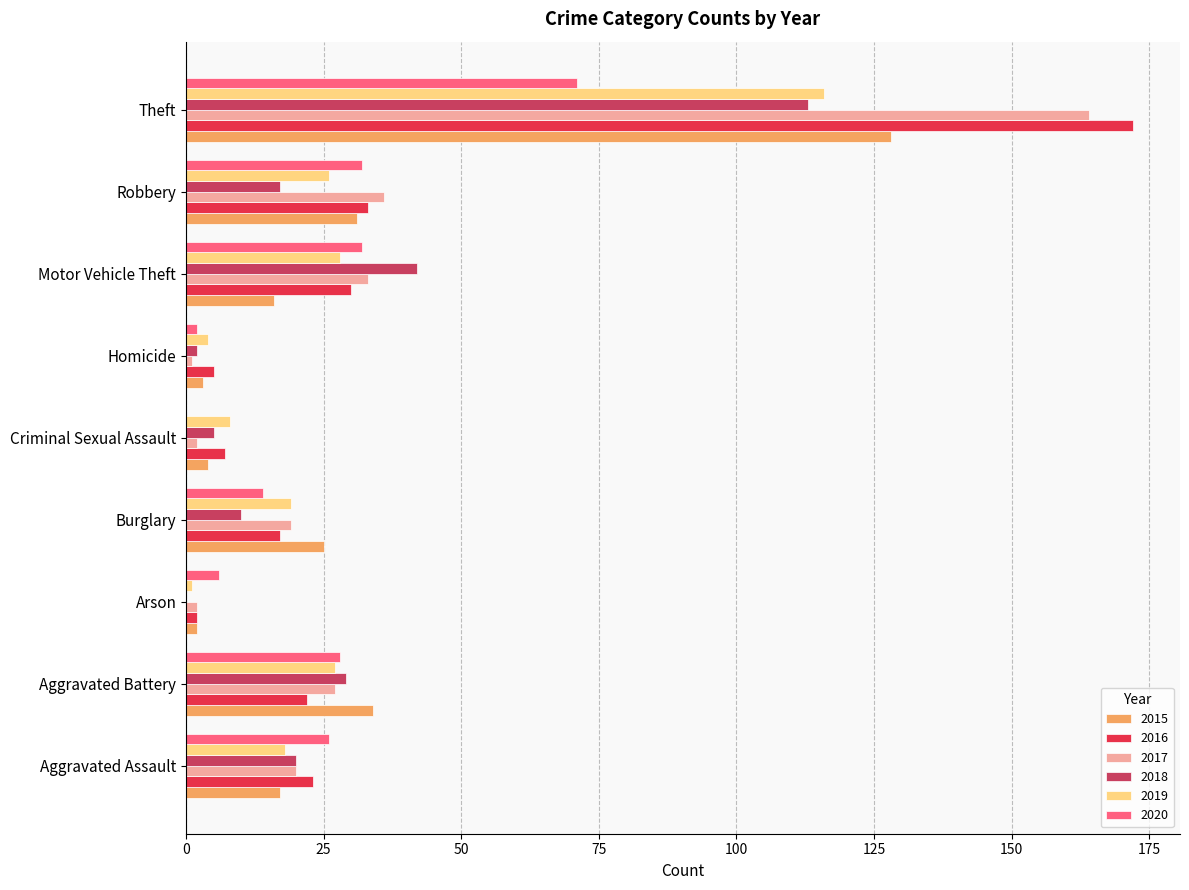

Is the value of 2019 at Homicide greater than the value of 2017 at Aggravated Assault?

No